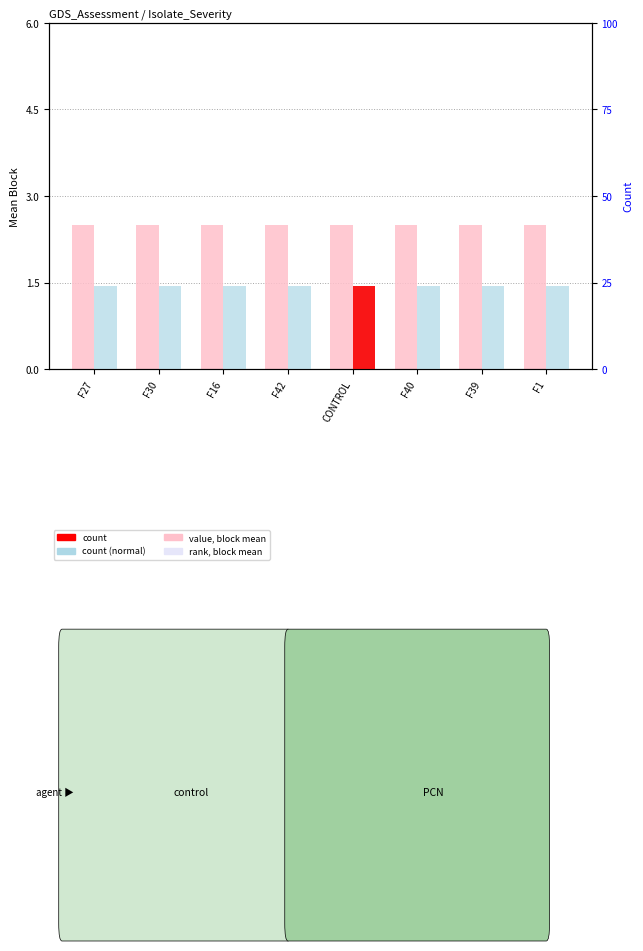

What is the total value across all series at F39?

26.5